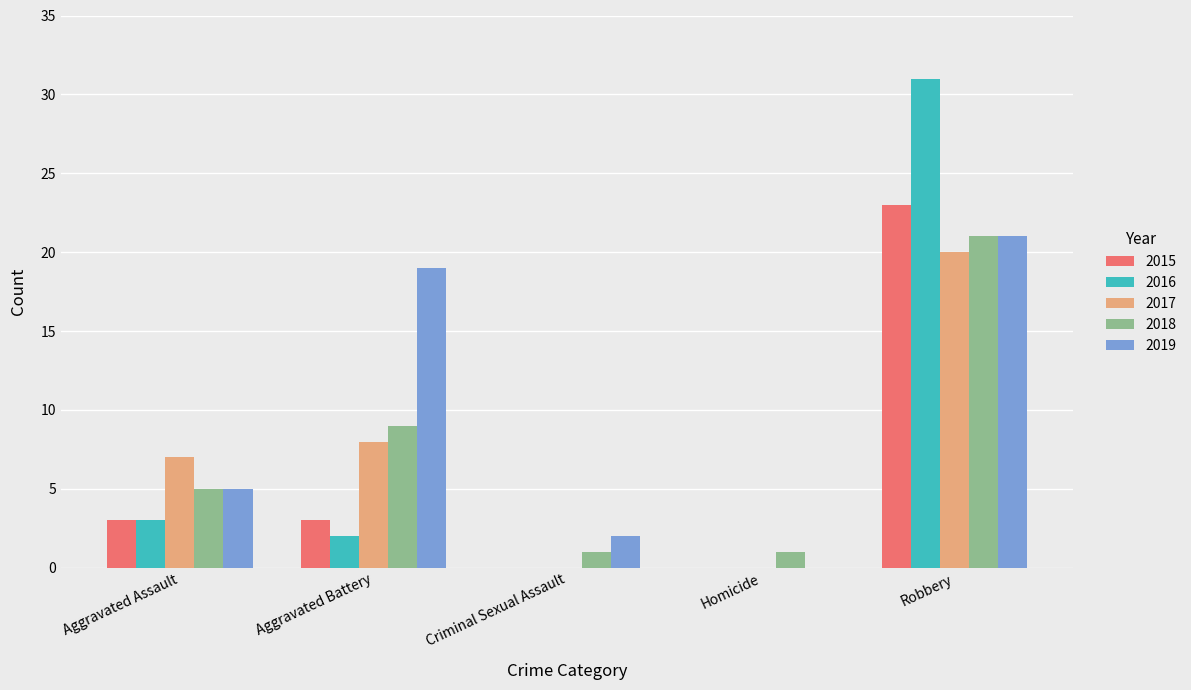

The value of 2015 at Robbery is 23. True or false?

True